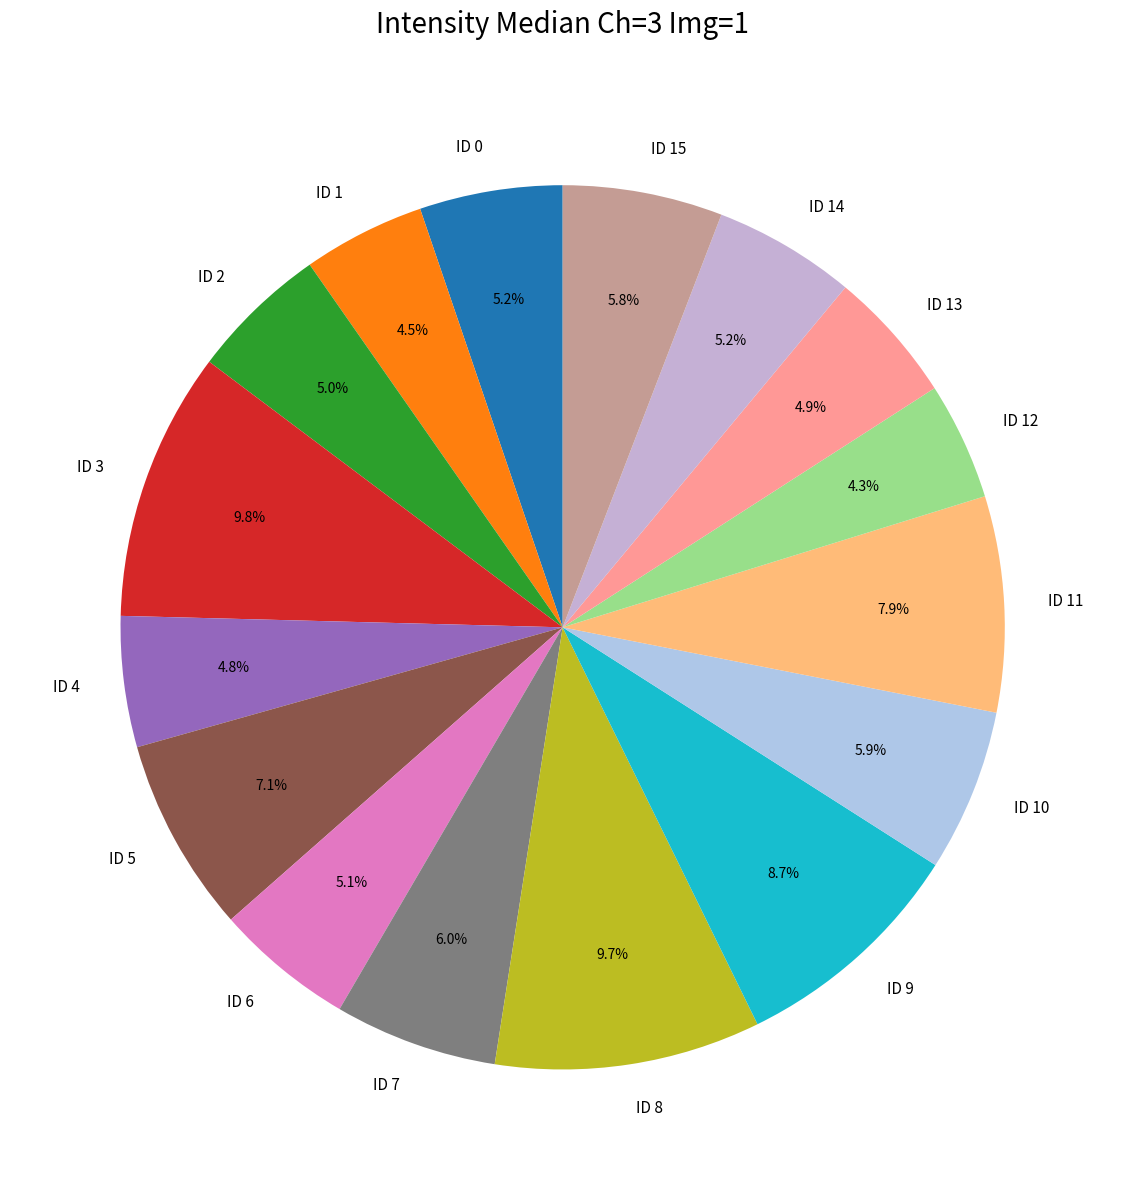

What is the total percentage of ID 7 and ID 0?

11.2%